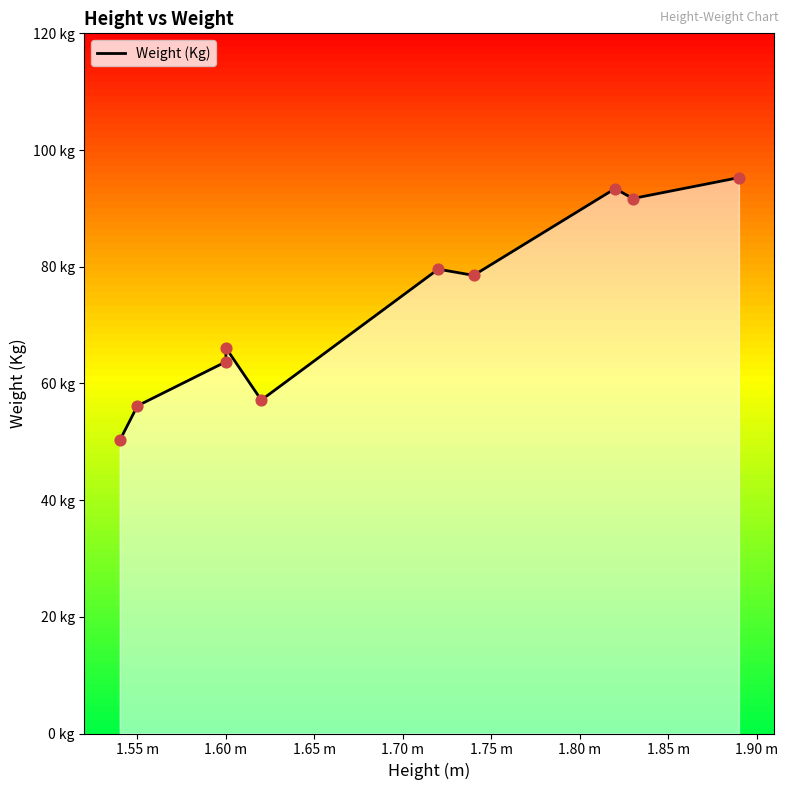

Between 1.65 m and 1.90 m, which is larger?

1.90 m